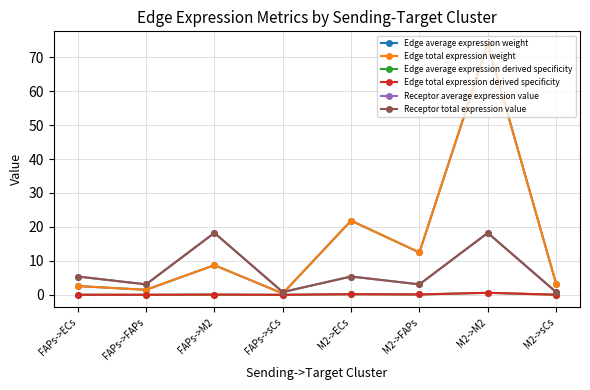

Is this an area chart (filled region under the line)?

No